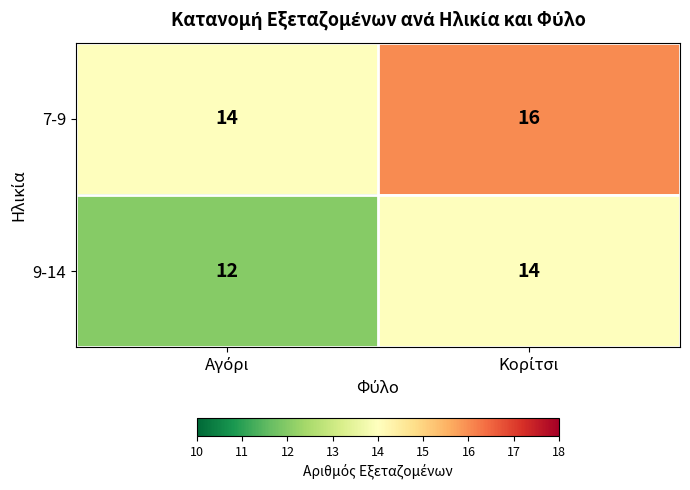

What is the sum of all 7-9 values?

30